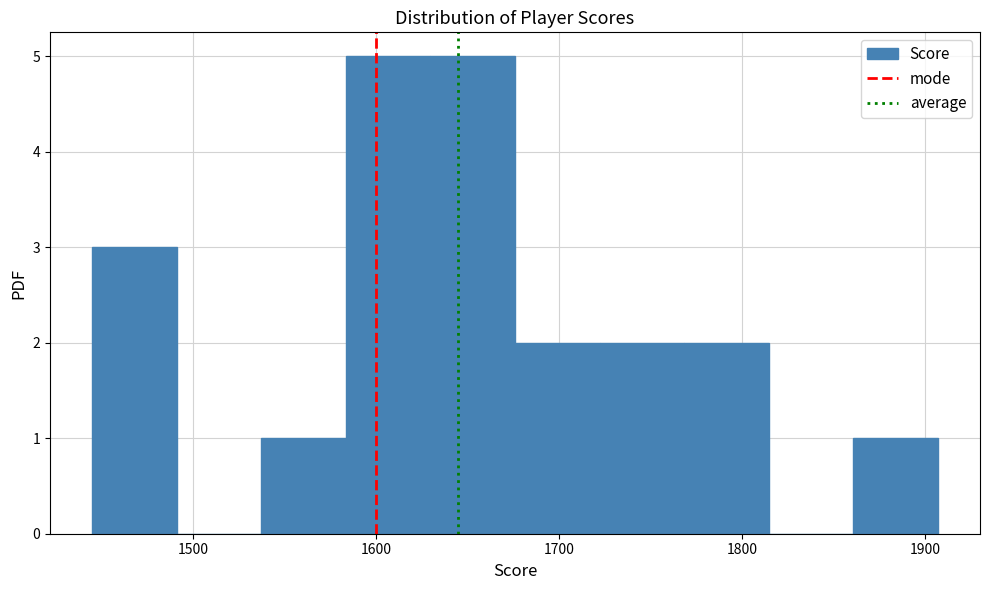

How tall is the bar that spans 1540 to 1580 on the x-axis? Neither the bar edges nor the heights are printed on the chart, so give them approximately, as read against the axes.

1